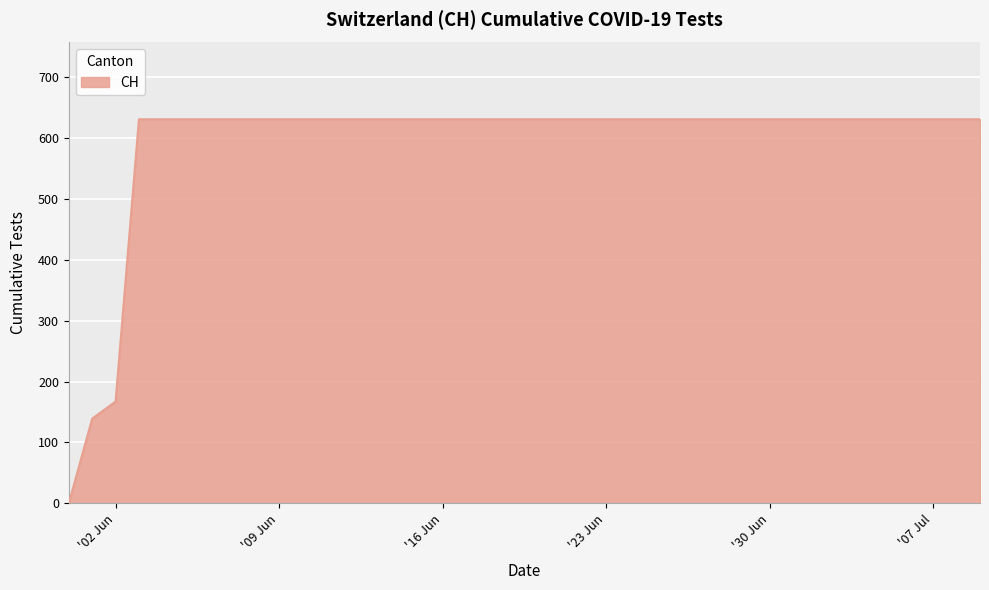

What is the difference between the maximum and minimum values?

631